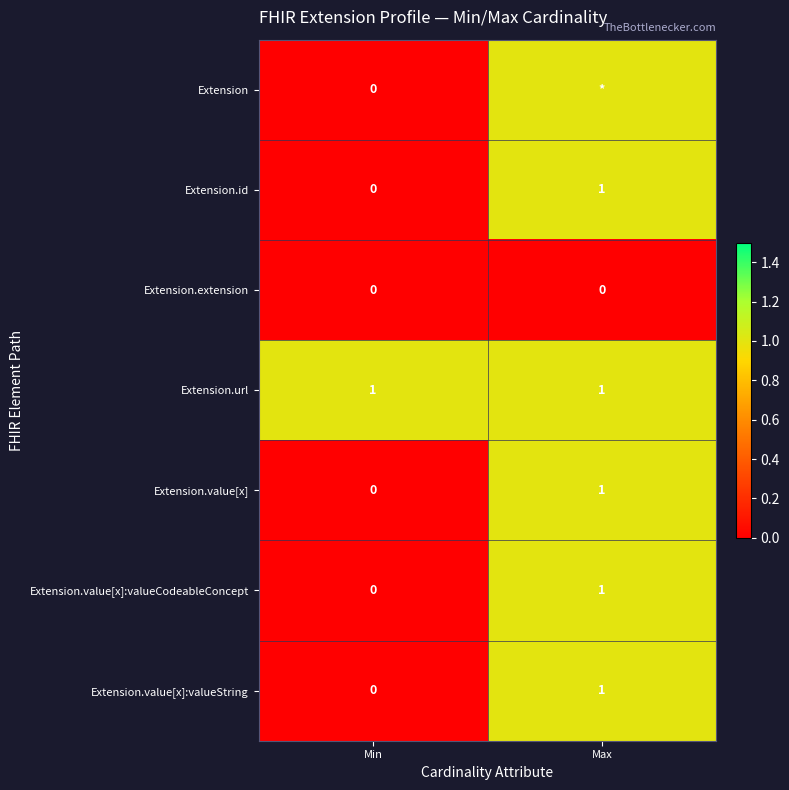

Is it true that Extension.extension equals 0 at Max?

True